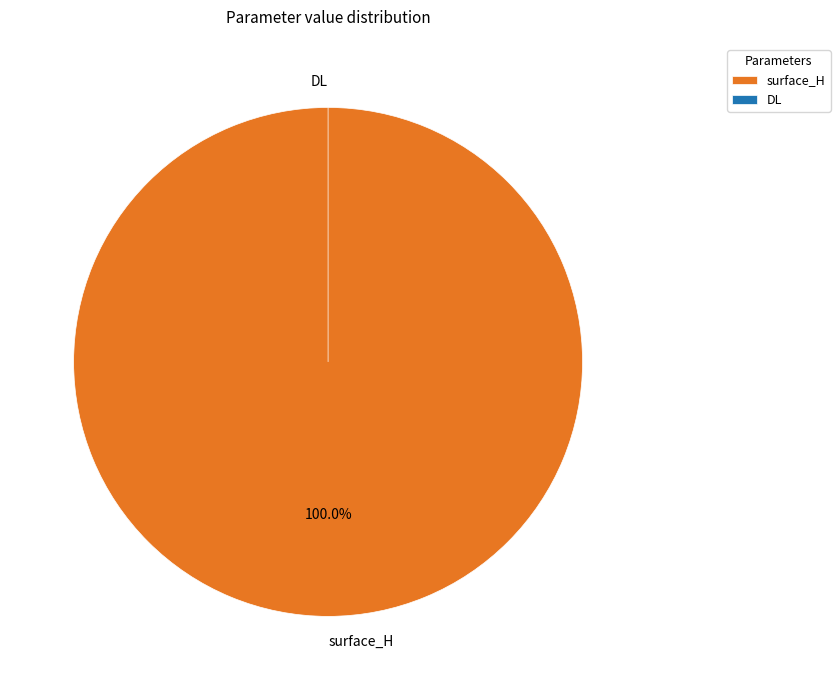

Is the sum of DL and surface_H greater than half?

Yes